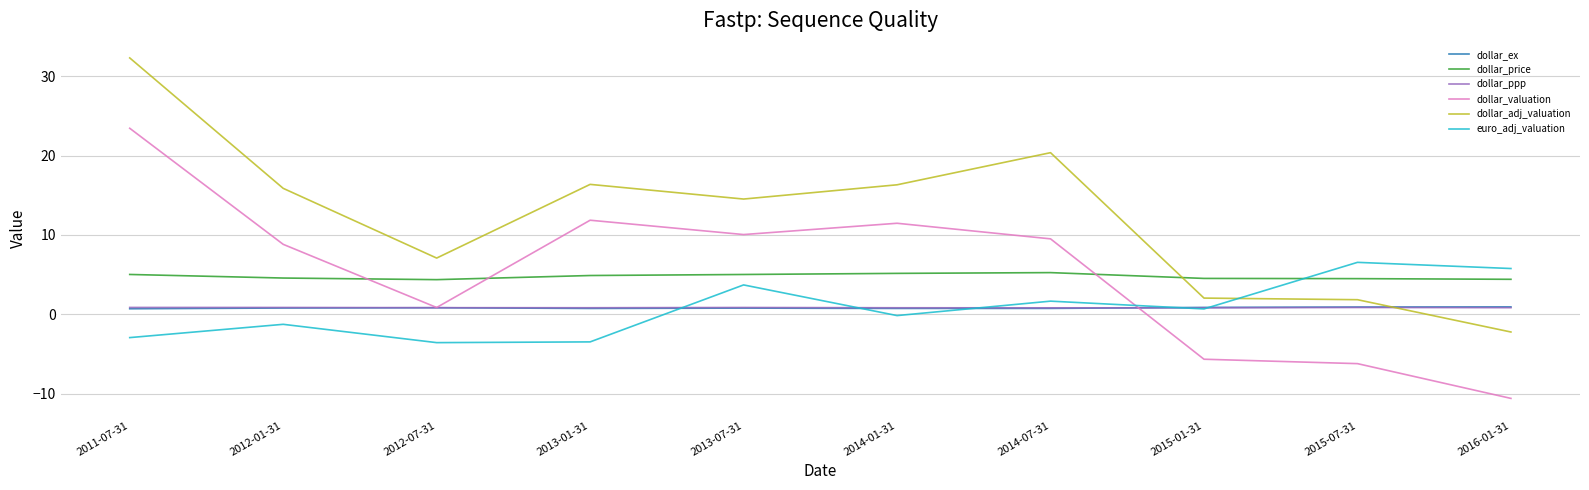

Is this an area chart (filled region under the line)?

No